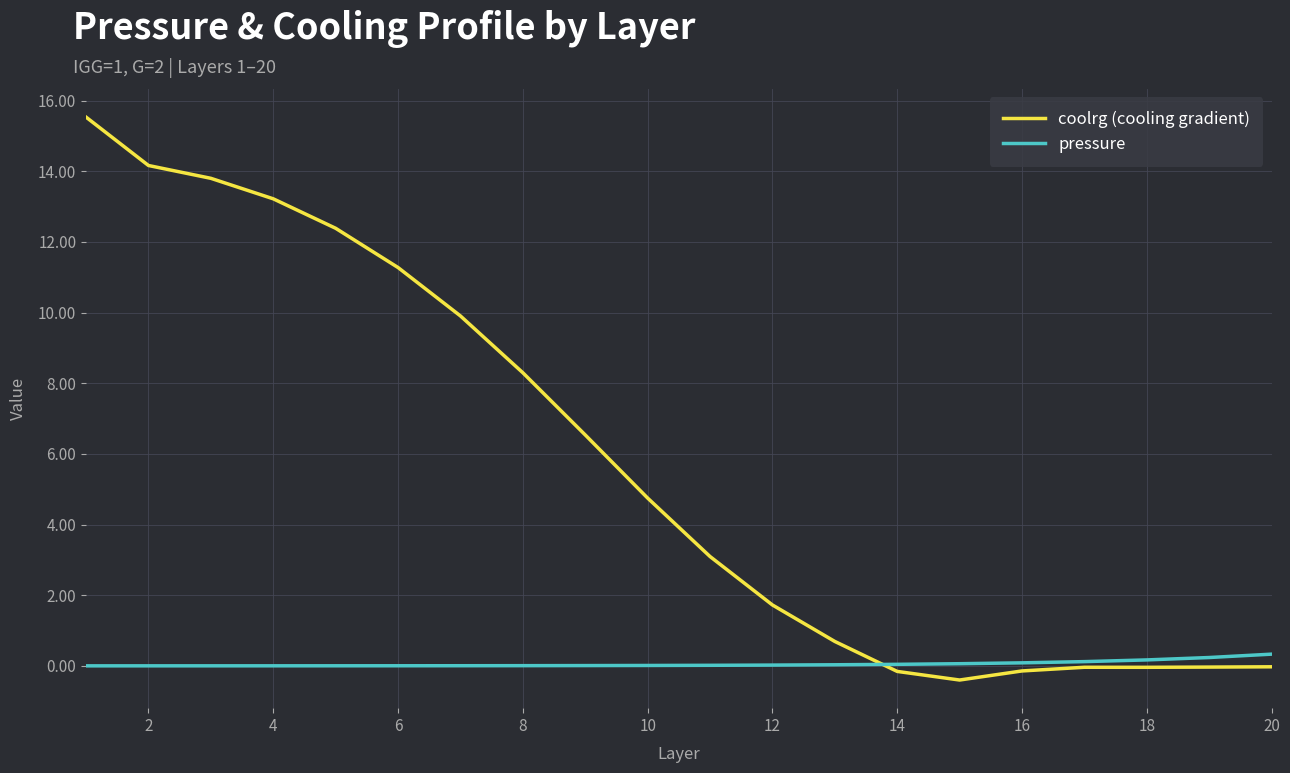

What is the difference between the second highest and minimum values in the coolrg (cooling gradient) series?

14.6